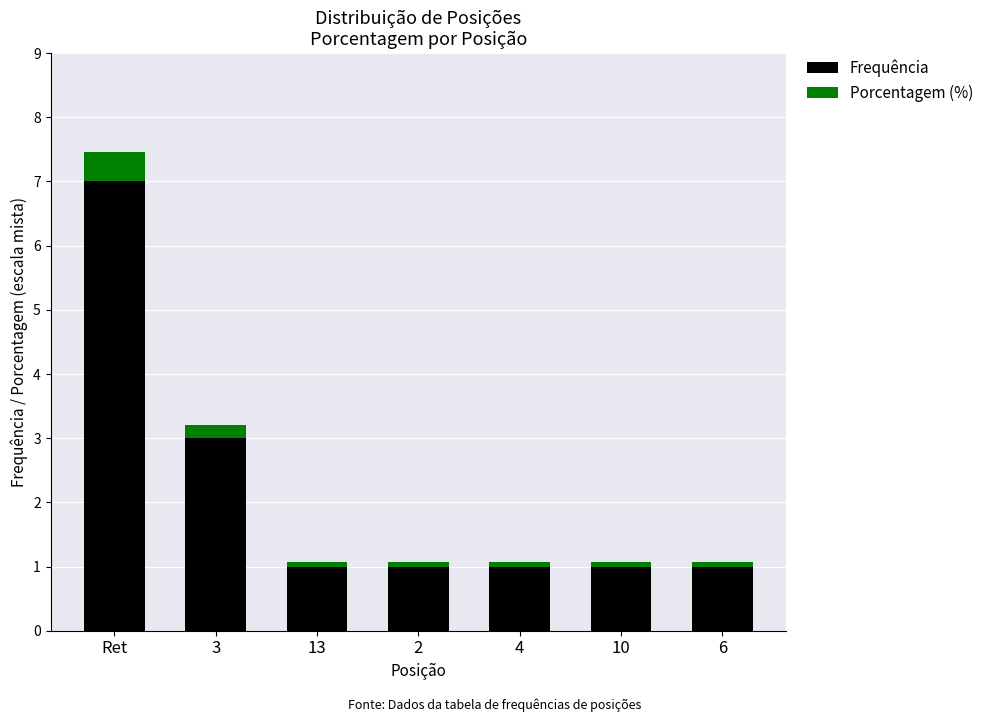

The Frequência series shows 1.7 at 3. True or false?

False